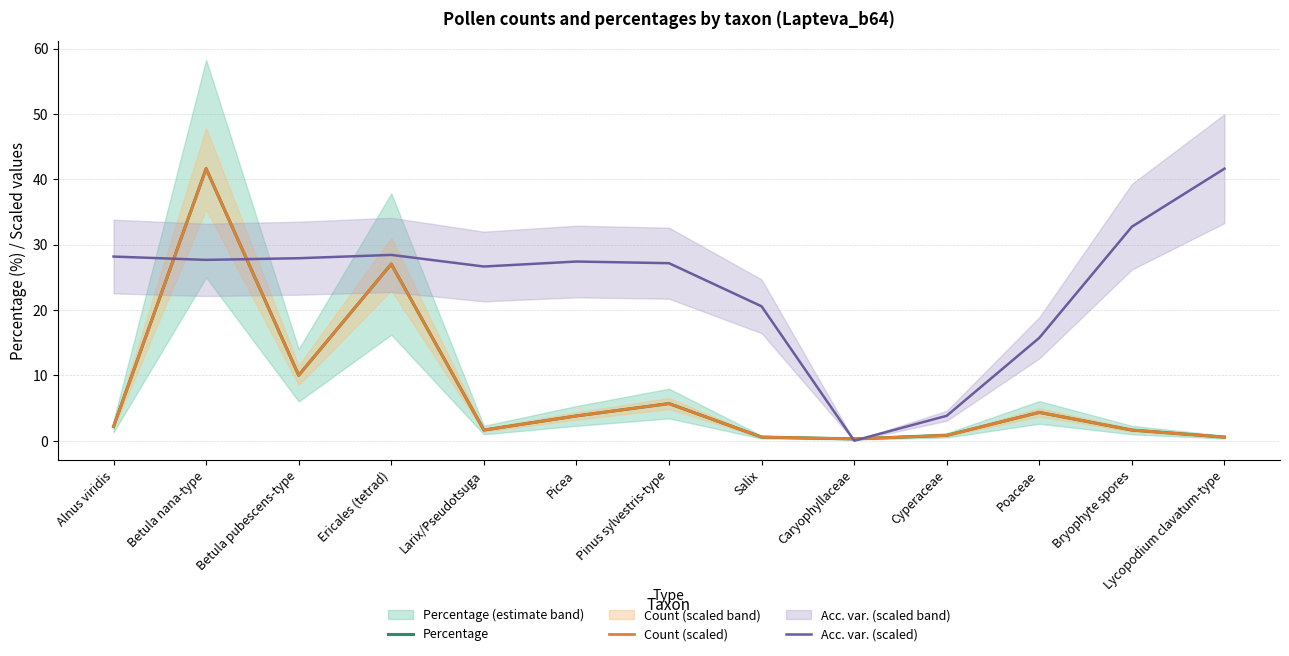

Which series has the widest spread of values?

Acc. var. (scaled)